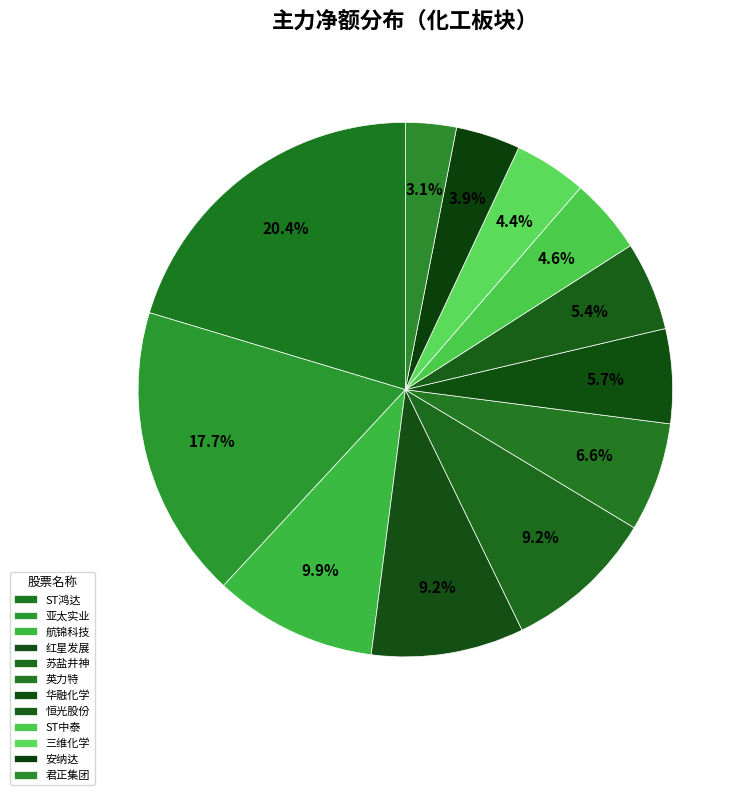

Is the sum of ST鸿达 and 苏盐井神 greater than half?

No